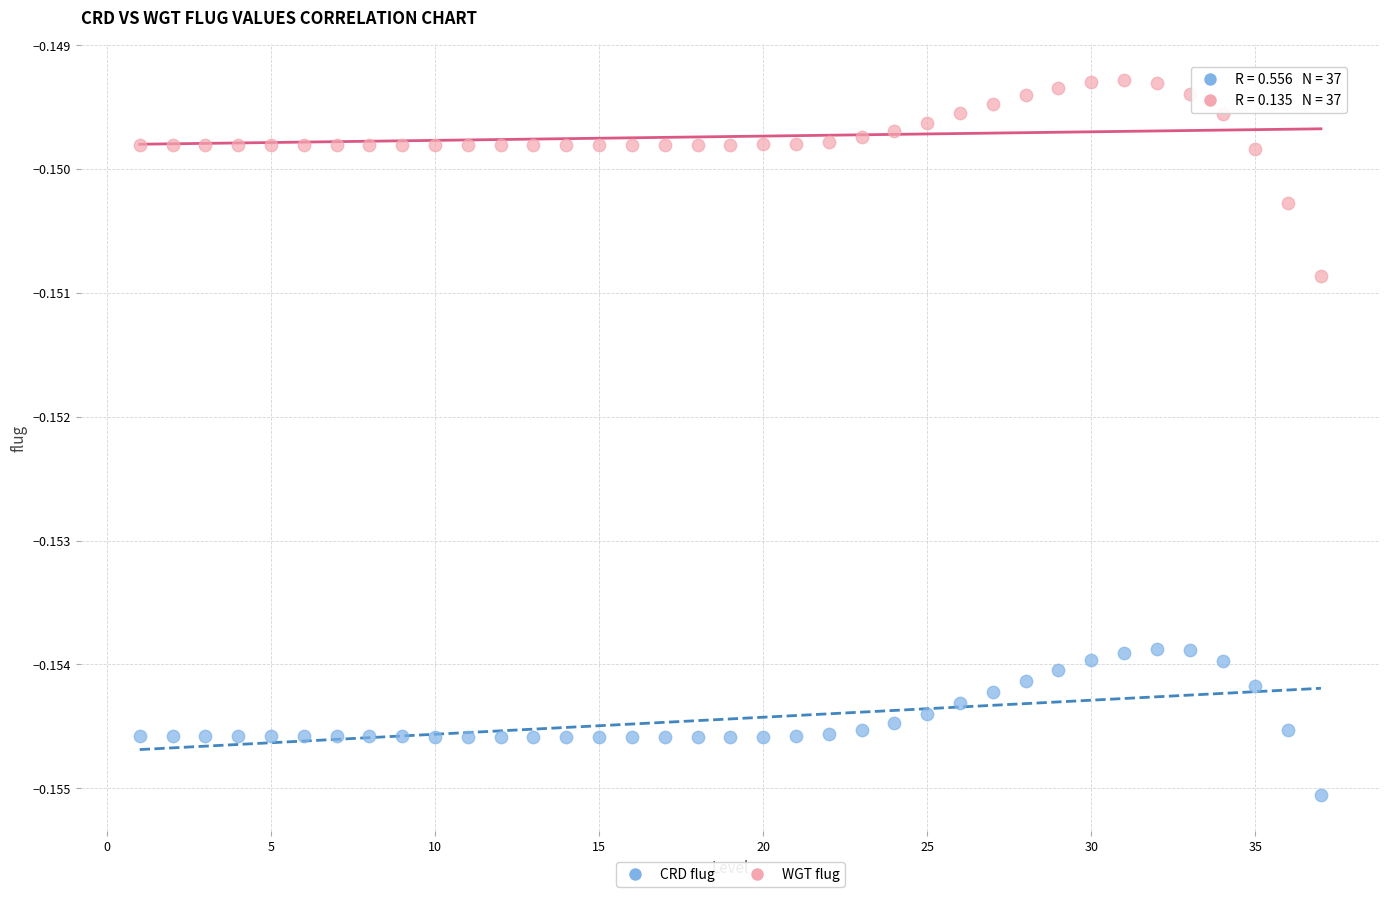

Which series reaches the maximum Y coordinate?

WGT flug